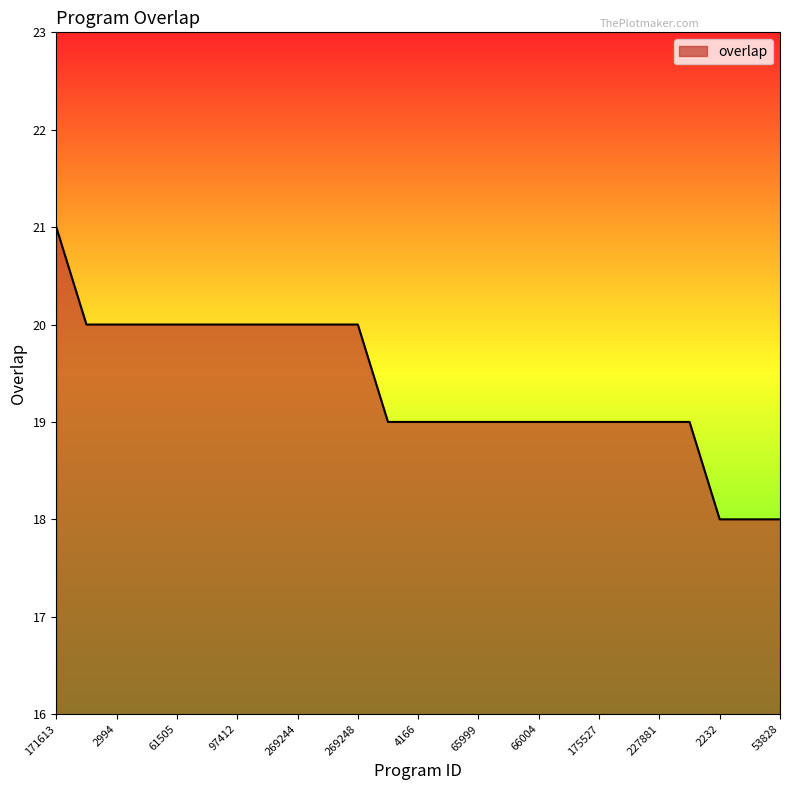

What is the smallest value displayed?

18